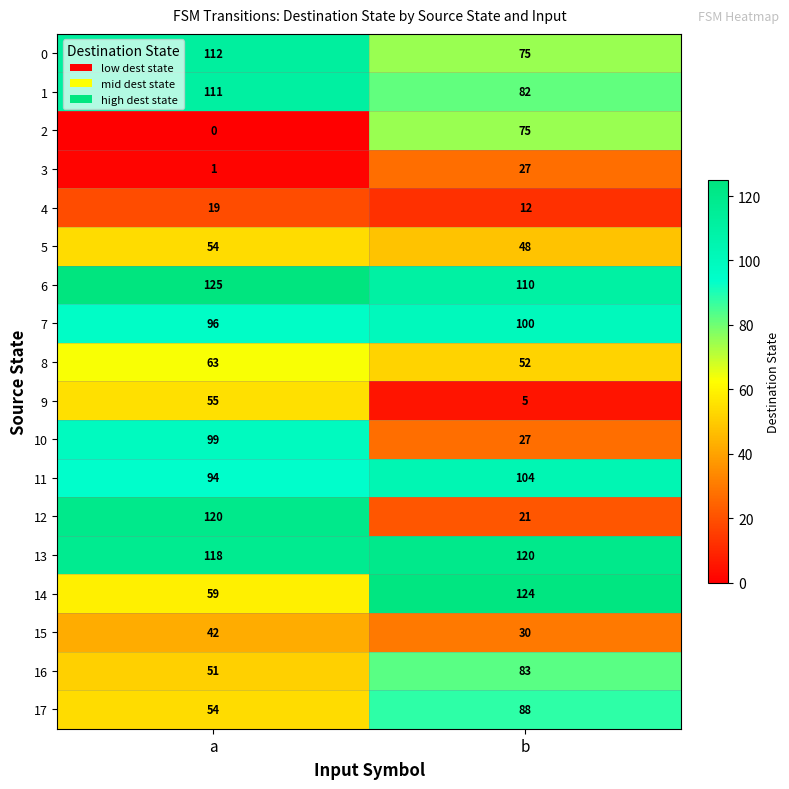

How many data points does each series have?

2